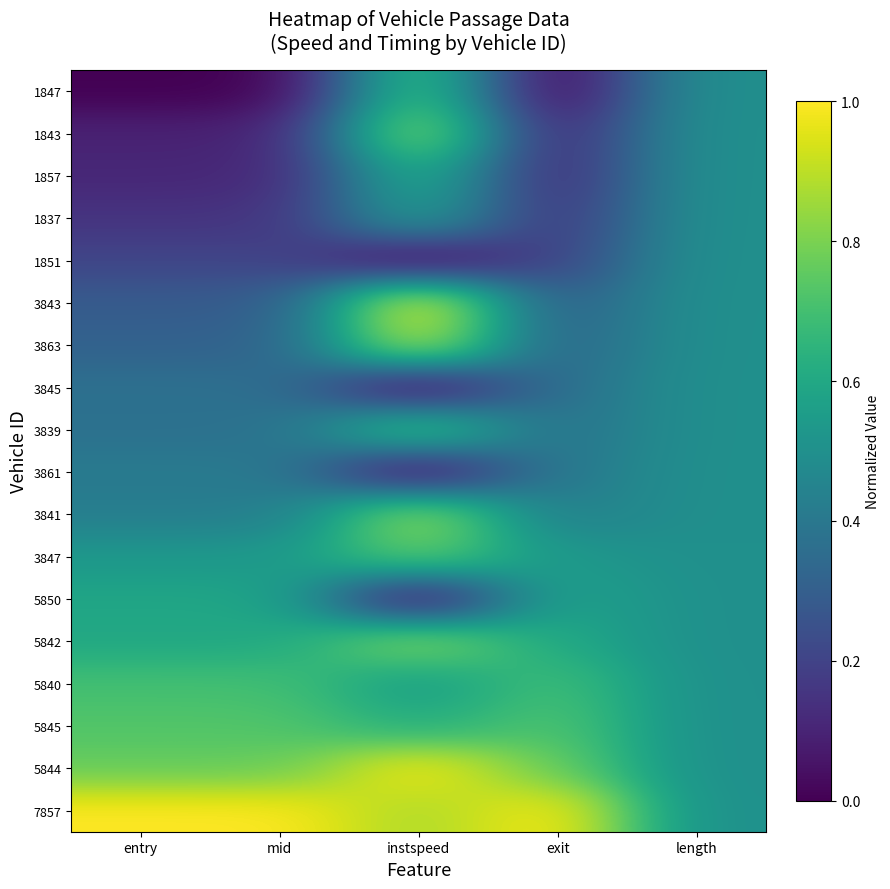

What is the spread (max minus min) of values at mid?

1.0